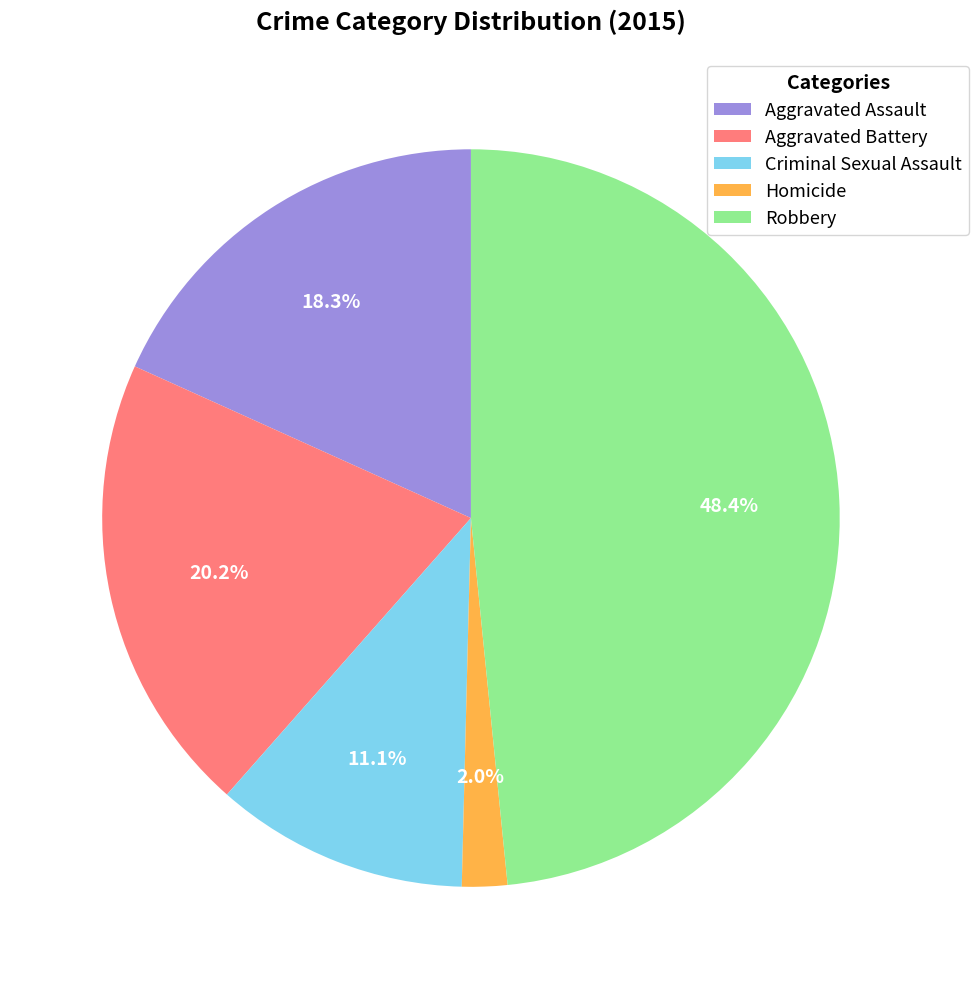

What portion of the pie excludes Homicide?

98.0%